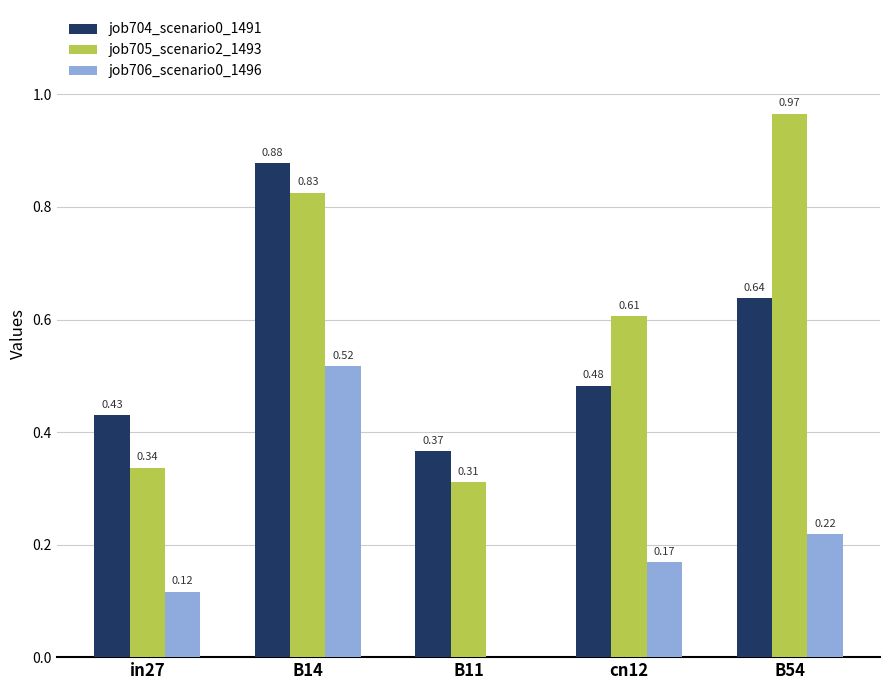

What is the sum of the job705_scenario2_1493 values at B54 and B11?

1.3